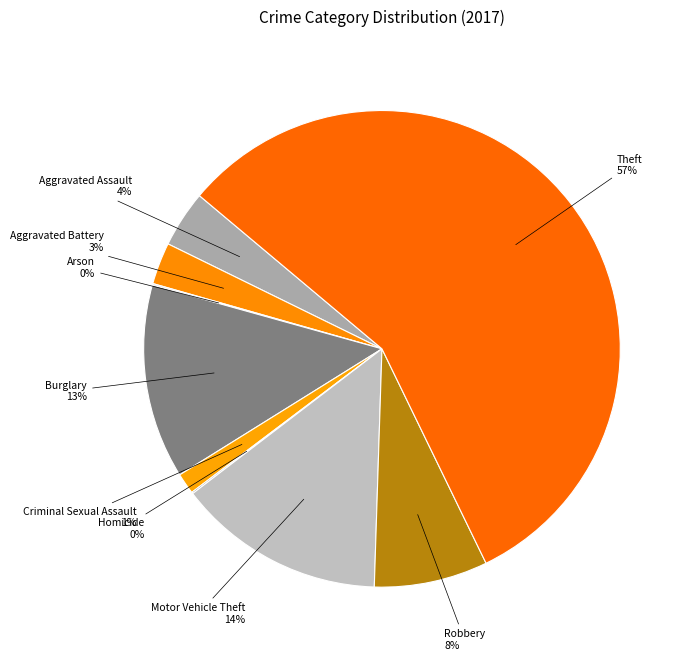

Does Theft account for over 50% of the chart?

Yes